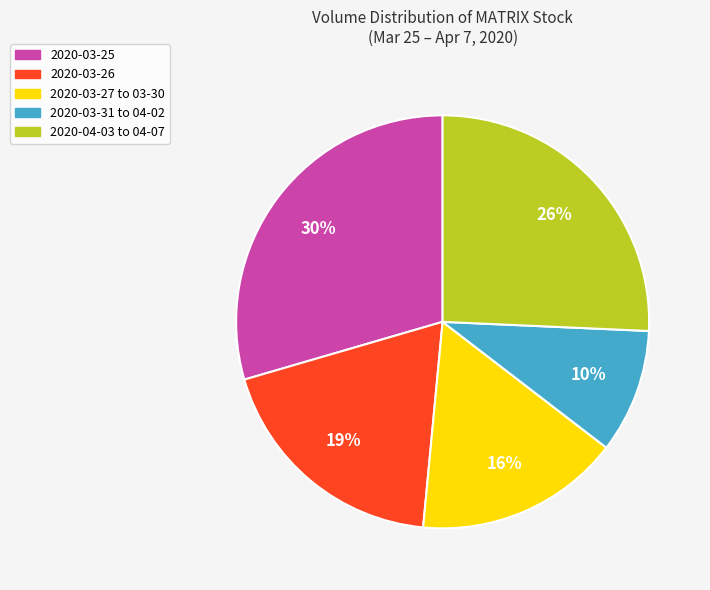

How many segments does this pie chart have?

5